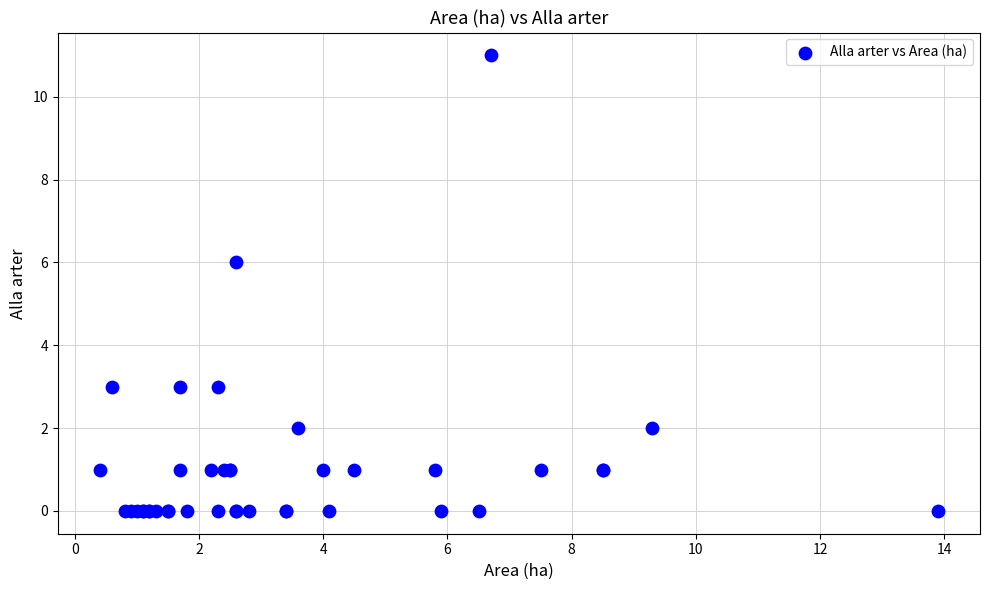

What Y value in the scatter plot is closest to 5?

6